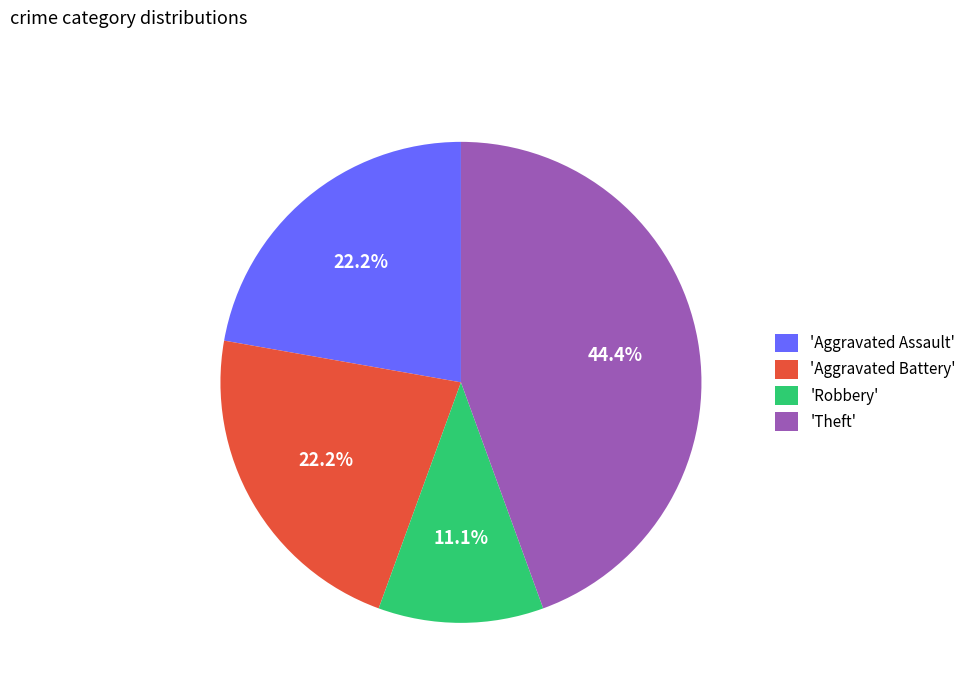

What is the ratio of the value at 'Theft' to the value at 'Aggravated Battery'?

2.0